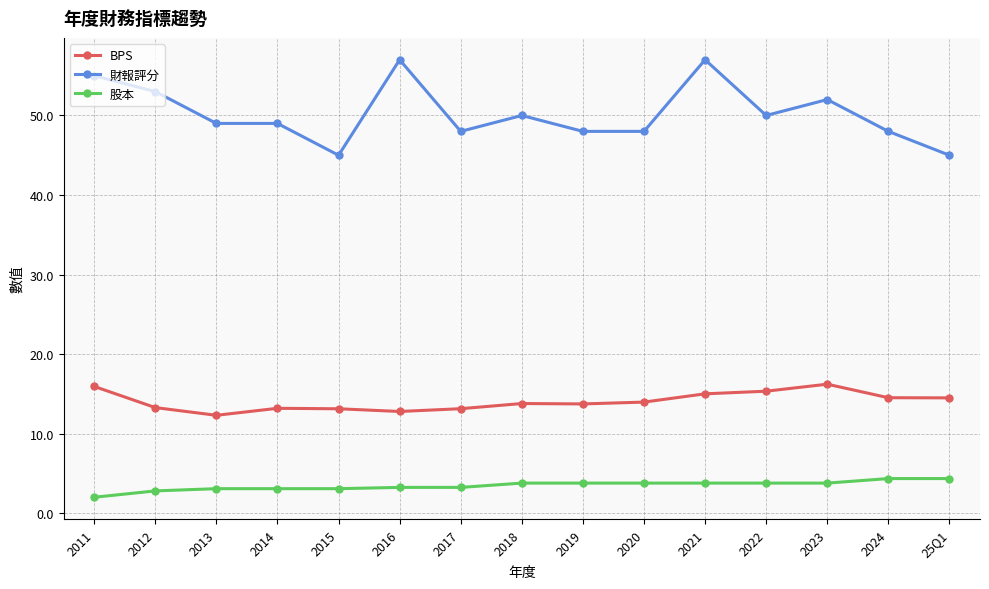

What is the maximum value for 財報評分?

57.0